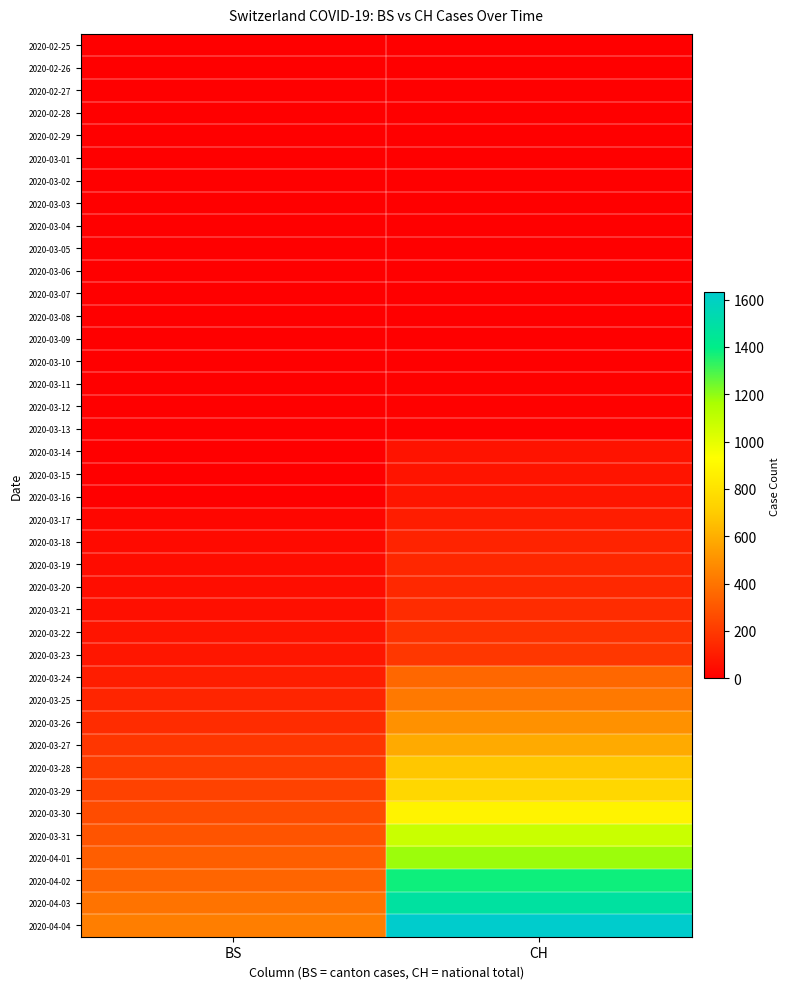

Reading left to right, list all the values displayed in this chart.

2020-02-25: BS=0	CH=0
2020-02-26: BS=0	CH=0
2020-02-27: BS=0	CH=0
2020-02-28: BS=0	CH=0
2020-02-29: BS=0	CH=0
2020-03-01: BS=0	CH=0
2020-03-02: BS=0	CH=0
2020-03-03: BS=0	CH=0
2020-03-04: BS=0	CH=0
2020-03-05: BS=0	CH=0
2020-03-06: BS=0	CH=1
2020-03-07: BS=0	CH=1
2020-03-08: BS=0	CH=1
2020-03-09: BS=0	CH=3
2020-03-10: BS=0	CH=4
2020-03-11: BS=4	CH=8
2020-03-12: BS=4	CH=9
2020-03-13: BS=4	CH=9
2020-03-14: BS=4	CH=70
2020-03-15: BS=0	CH=73
2020-03-16: BS=4	CH=74
2020-03-17: BS=25	CH=105
2020-03-18: BS=36	CH=123
2020-03-19: BS=44	CH=134
2020-03-20: BS=46	CH=140
2020-03-21: BS=57	CH=155
2020-03-22: BS=73	CH=173
2020-03-23: BS=78	CH=194
2020-03-24: BS=105	CH=355
2020-03-25: BS=128	CH=414
2020-03-26: BS=155	CH=499
2020-03-27: BS=191	CH=584
2020-03-28: BS=211	CH=683
2020-03-29: BS=228	CH=752
2020-03-30: BS=263	CH=877
2020-03-31: BS=292	CH=1079
2020-04-01: BS=323	CH=1183
2020-04-02: BS=350	CH=1376
2020-04-03: BS=397	CH=1479
2020-04-04: BS=434	CH=1630